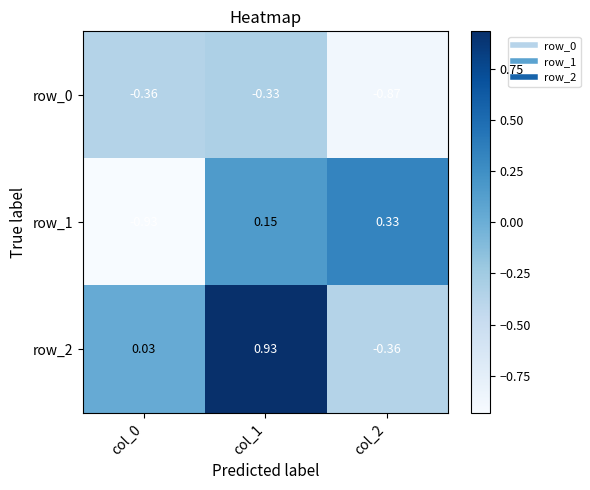

Is it true that row_0 equals -0.4 at col_2?

False